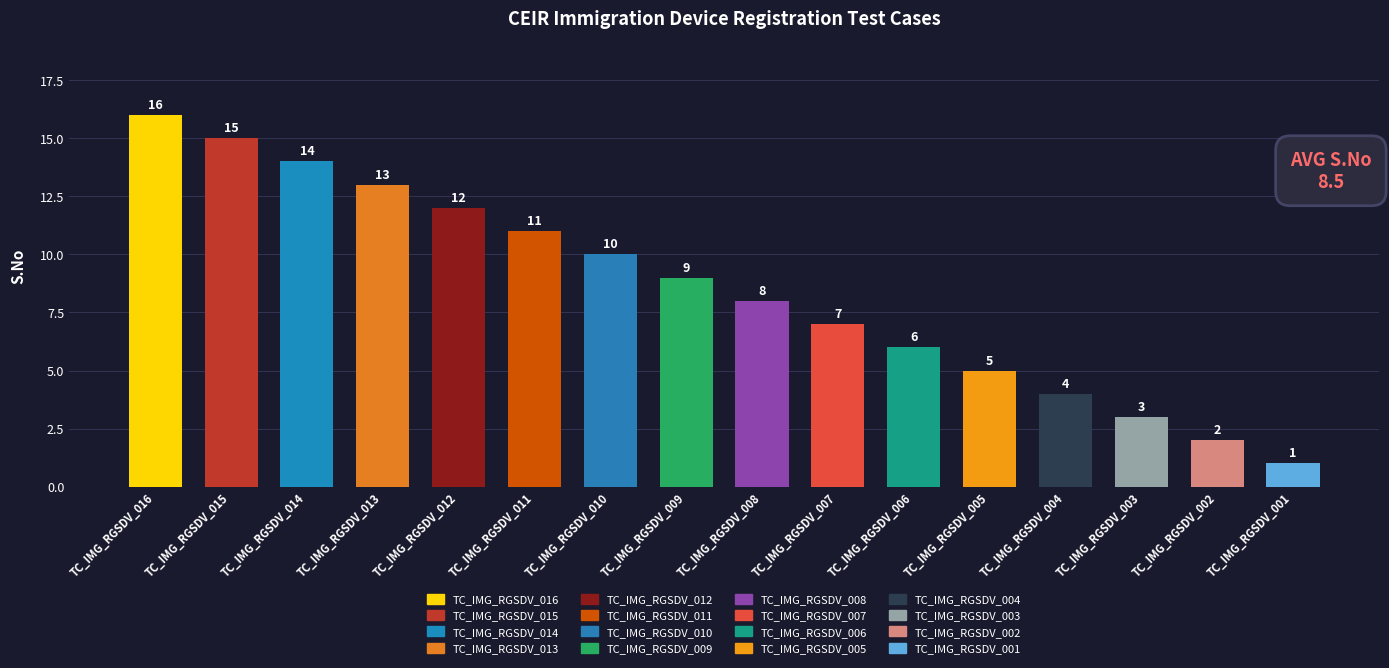

Count the number of data series in this chart.

1